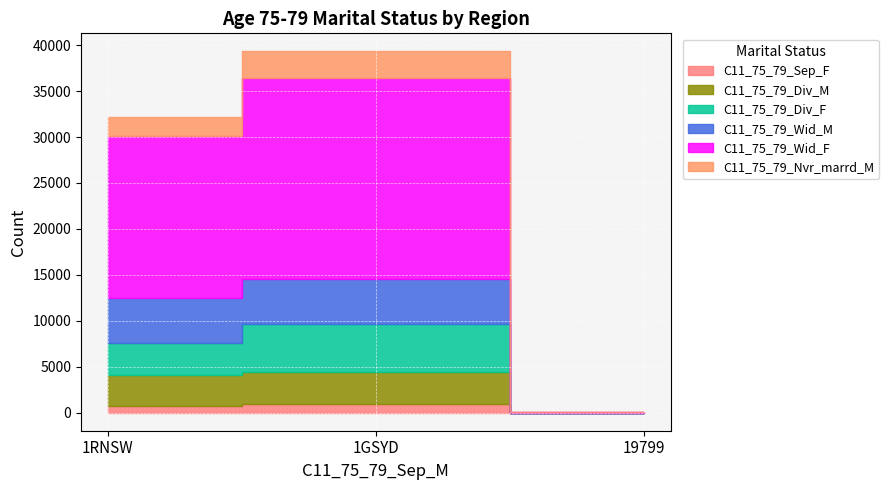

At how many categories does at least one series exceed 14911?

2